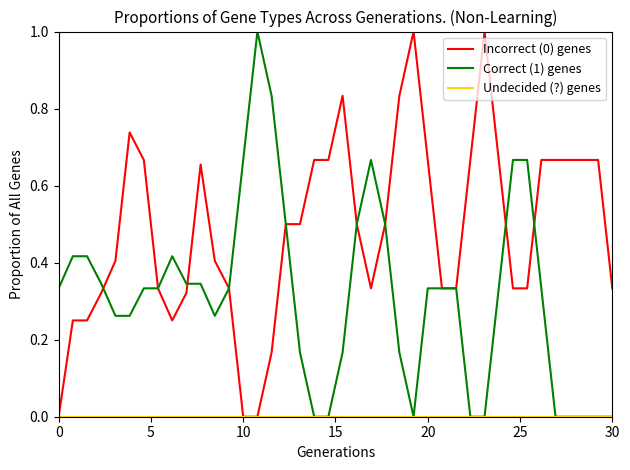

Is it true that Correct (1) genes equals 0.1 at 0?

False